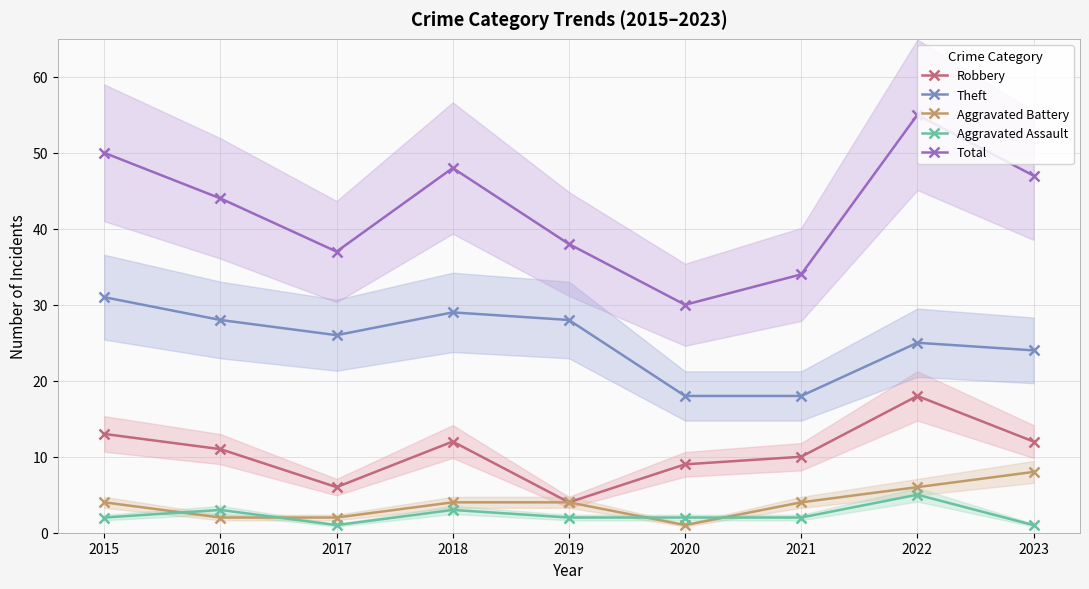

Which series changed the most between 2017 and 2019?

Robbery